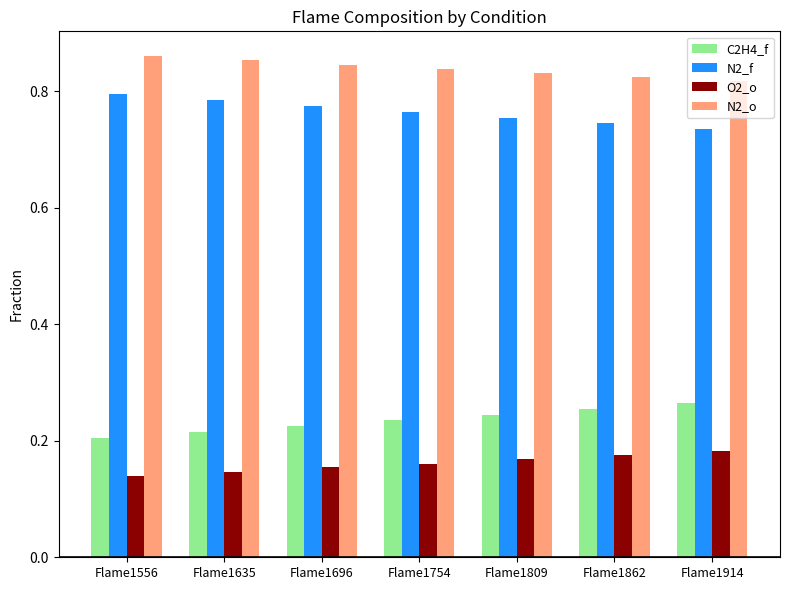

True or false: N2_o has a value of 0.2 at Flame1809.

False